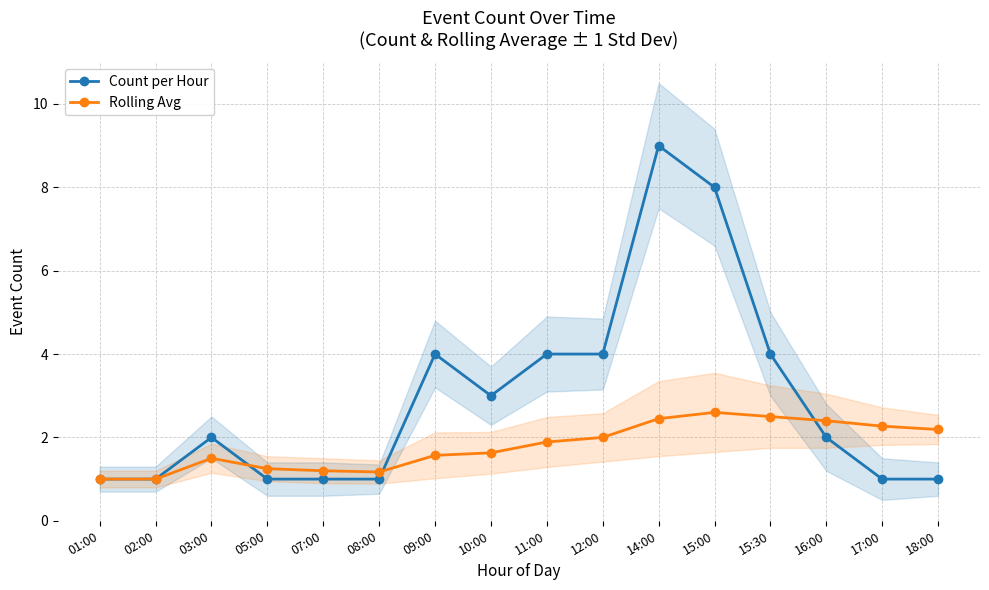

Is the value of Count per Hour at 01:00 greater than the value of Rolling Avg at 07:00?

No